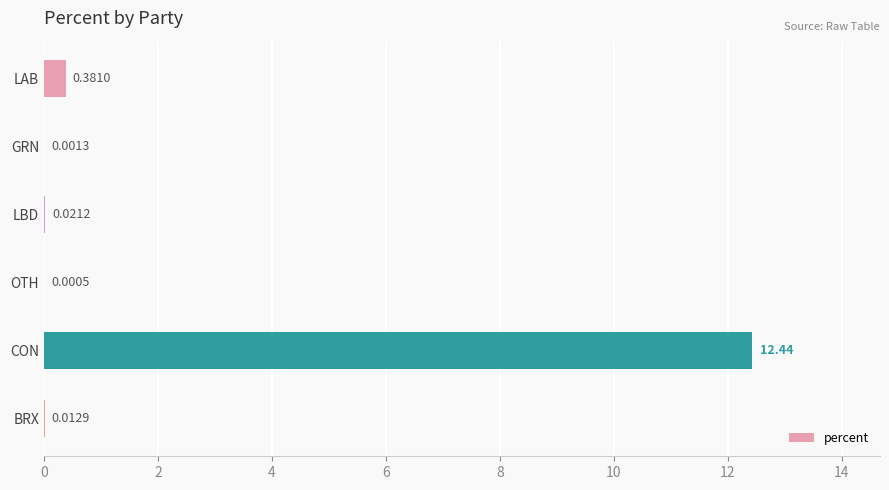

At which category does the chart reach its peak across all series?

CON